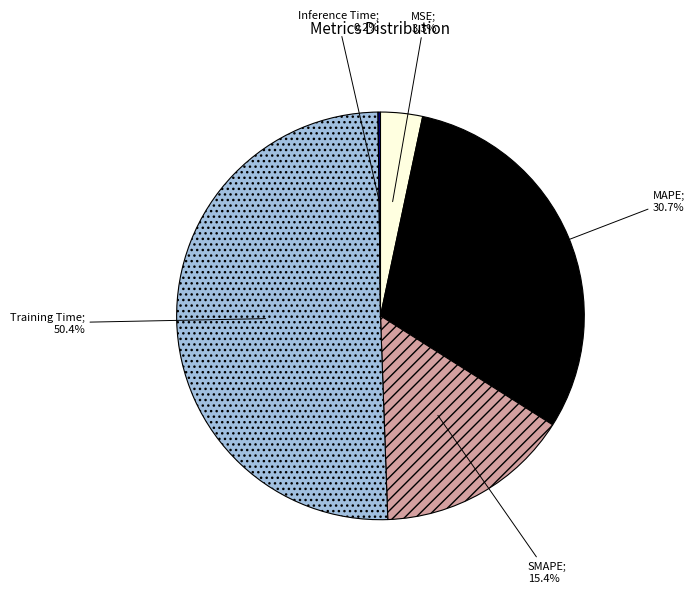

Is there a majority slice in this chart?

Yes